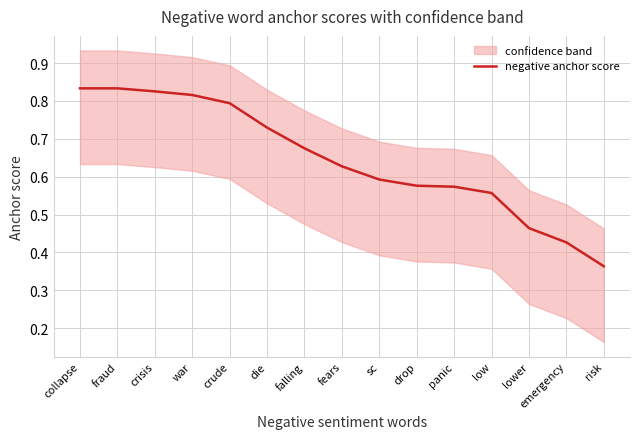

The chart shows a value of 0.3 at fears. True or false?

False